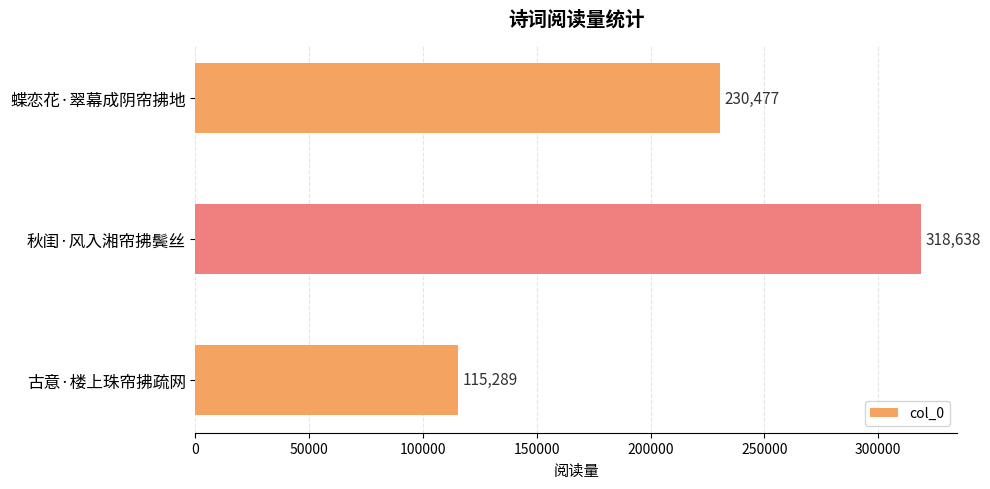

Are the bars grouped side by side (vs. stacked)?

No